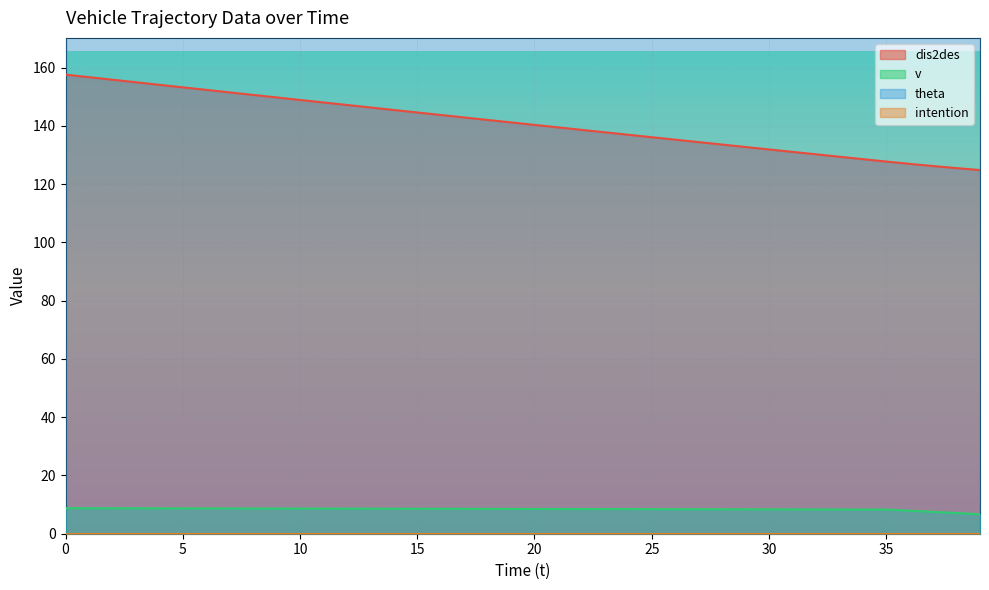

True or false: dis2des has a value of 142.1 at 18.

True